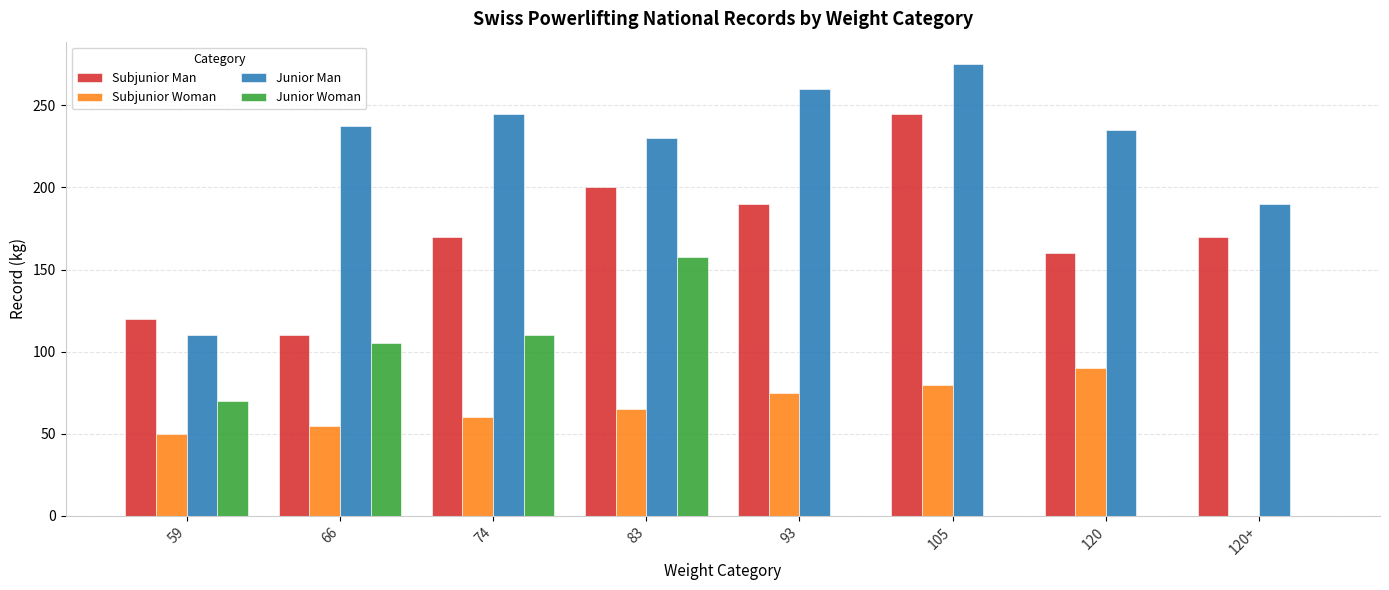

Which category has the highest value in the Subjunior Woman series?

120